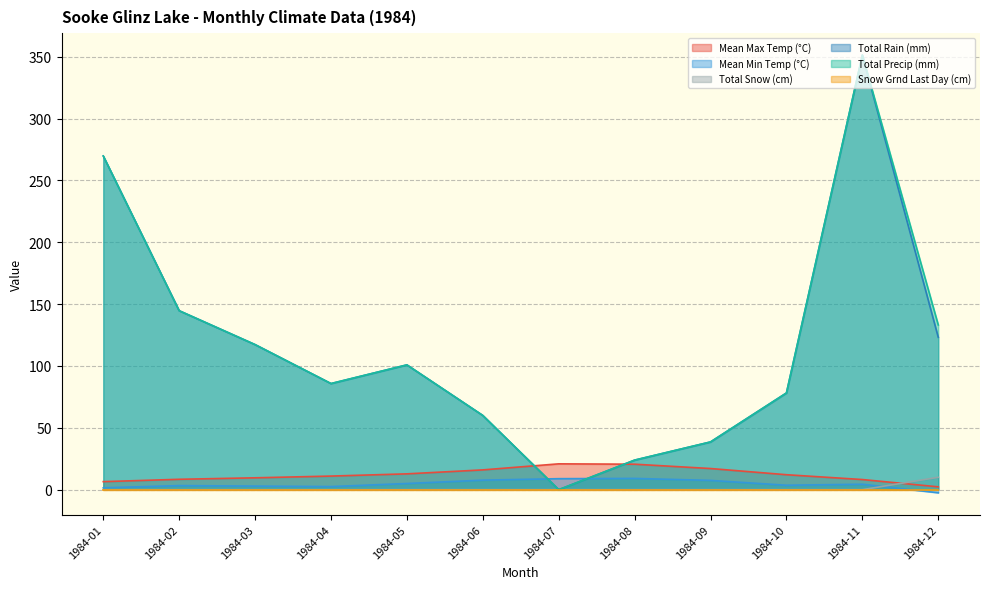

Is it true that Total Rain (mm) equals 463.8 at 1984-11?

False